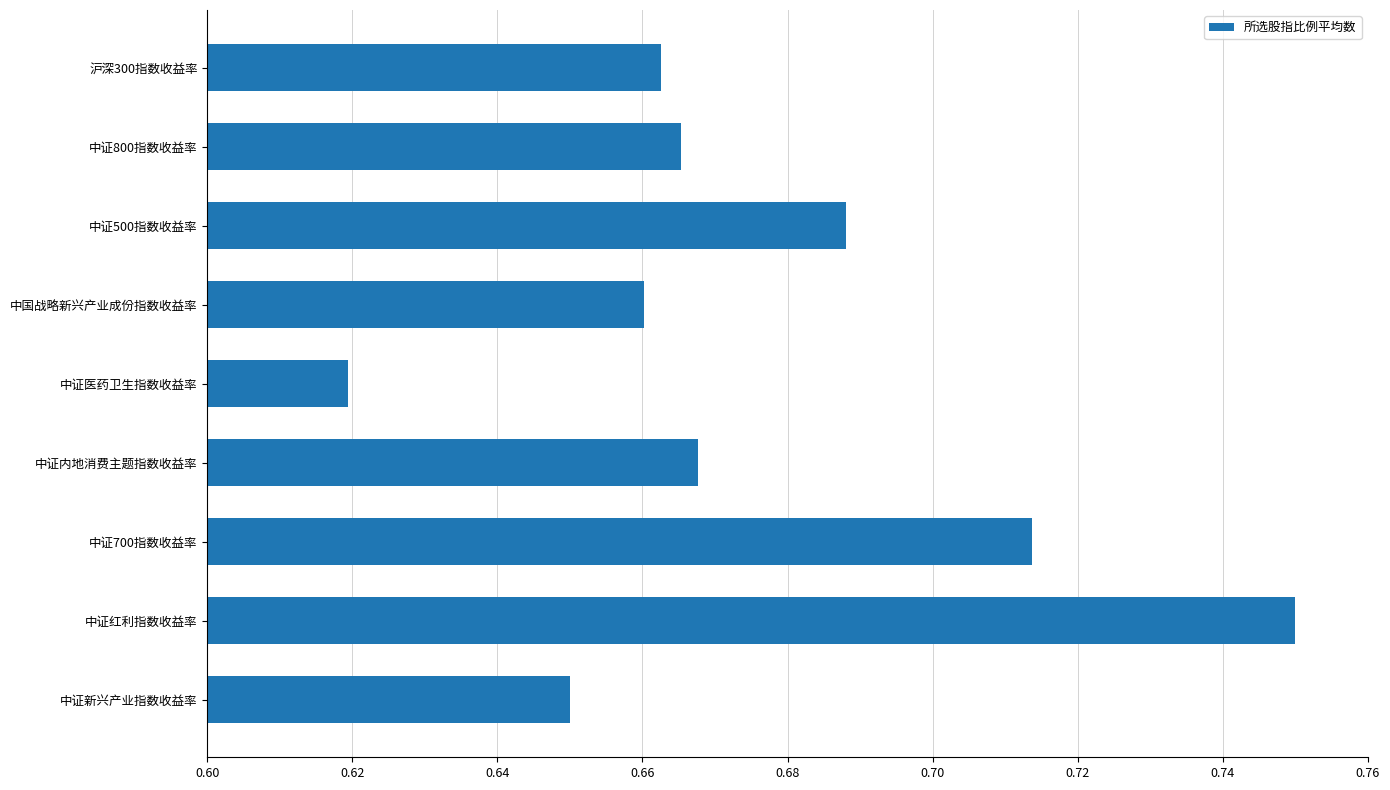

Does the chart contain stacked bars?

No